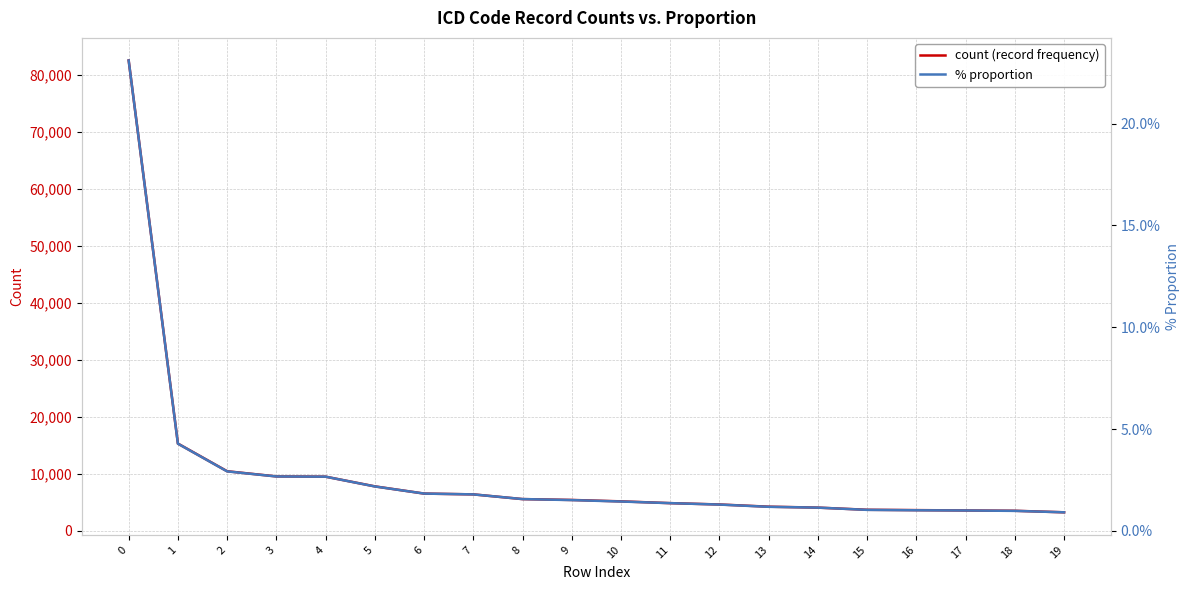

How many values in the % proportion series are below 1?

2